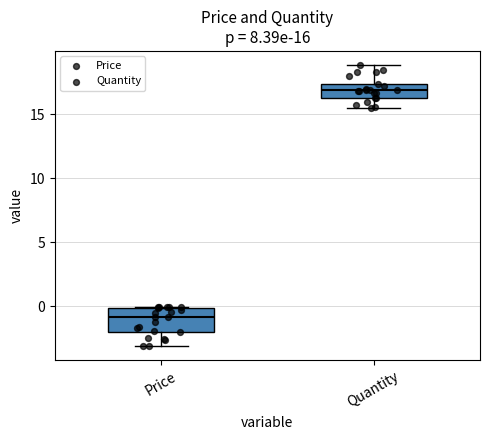

Which box has the lowest median line?

Price